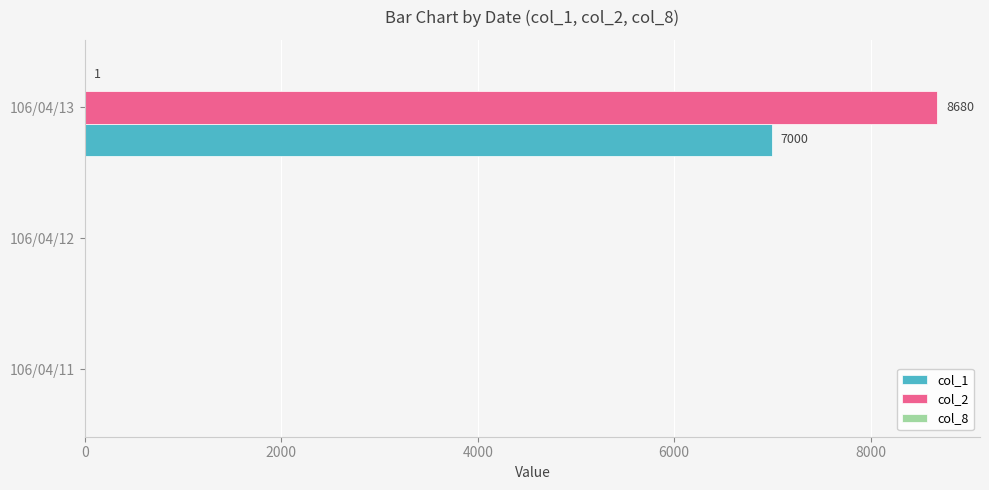

The value of col_2 at 106/04/12 is 0. True or false?

True